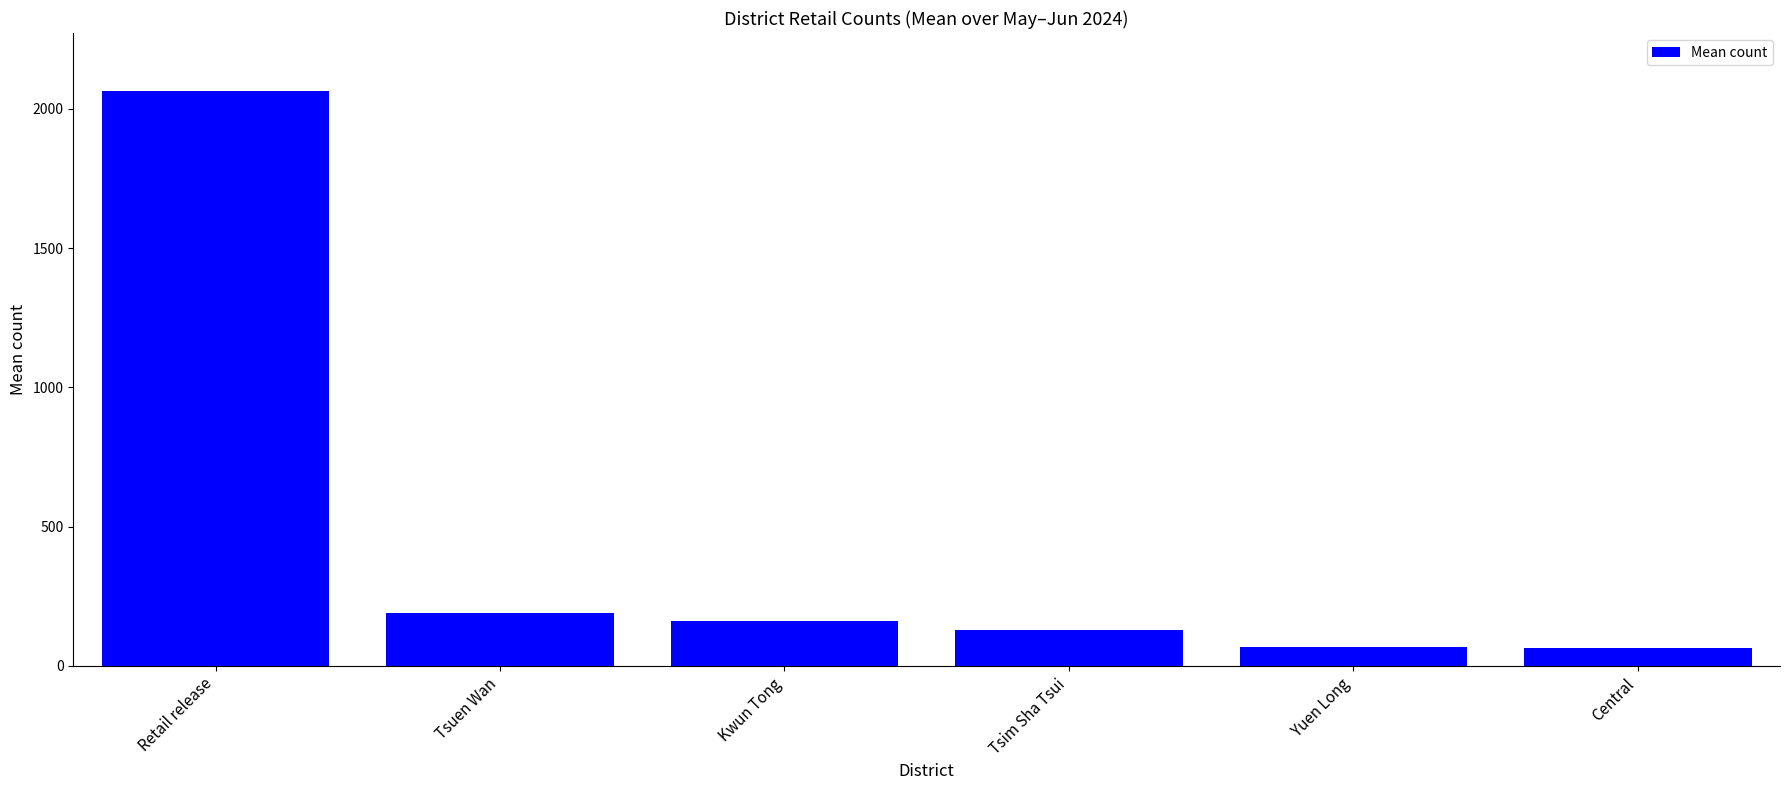

What position from the left is Tsuen Wan?

2